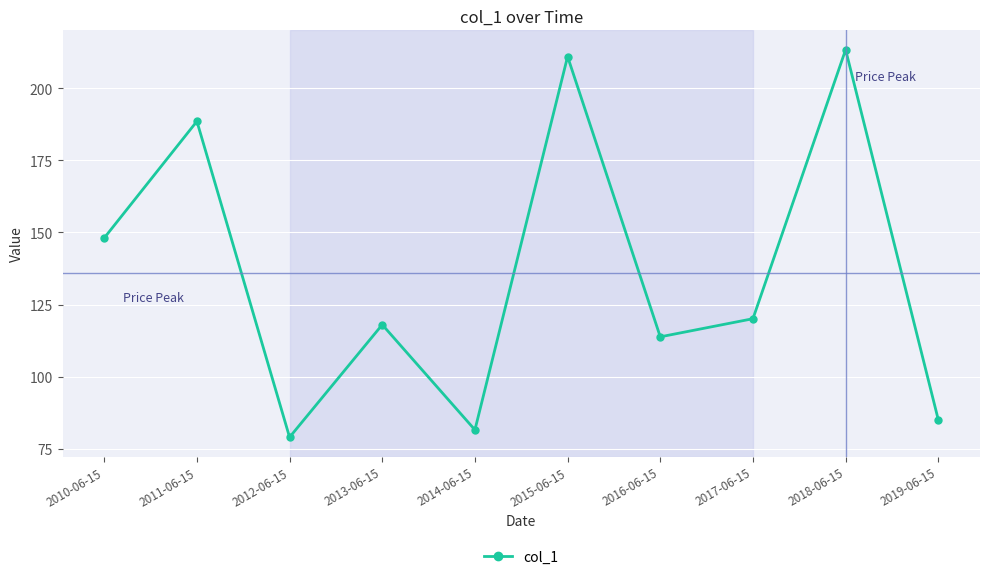

True or false: the data shows 49.4 at 2017-06-15.

False